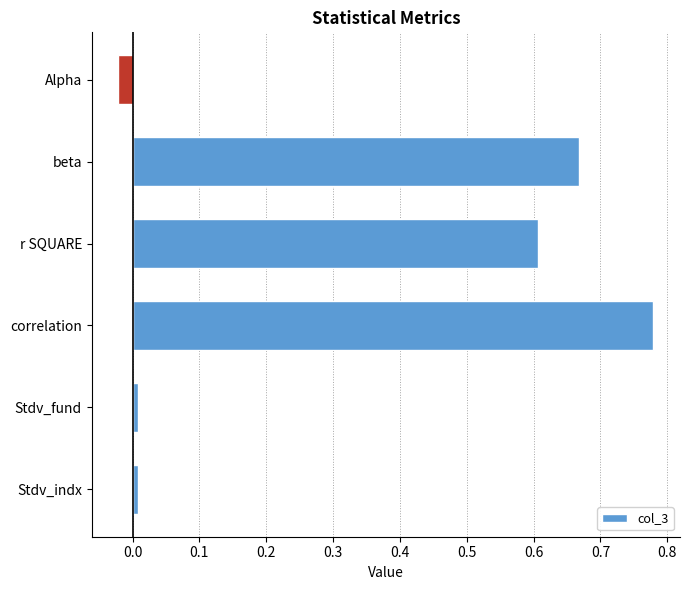

True or false: the data shows 0.2 at correlation.

False